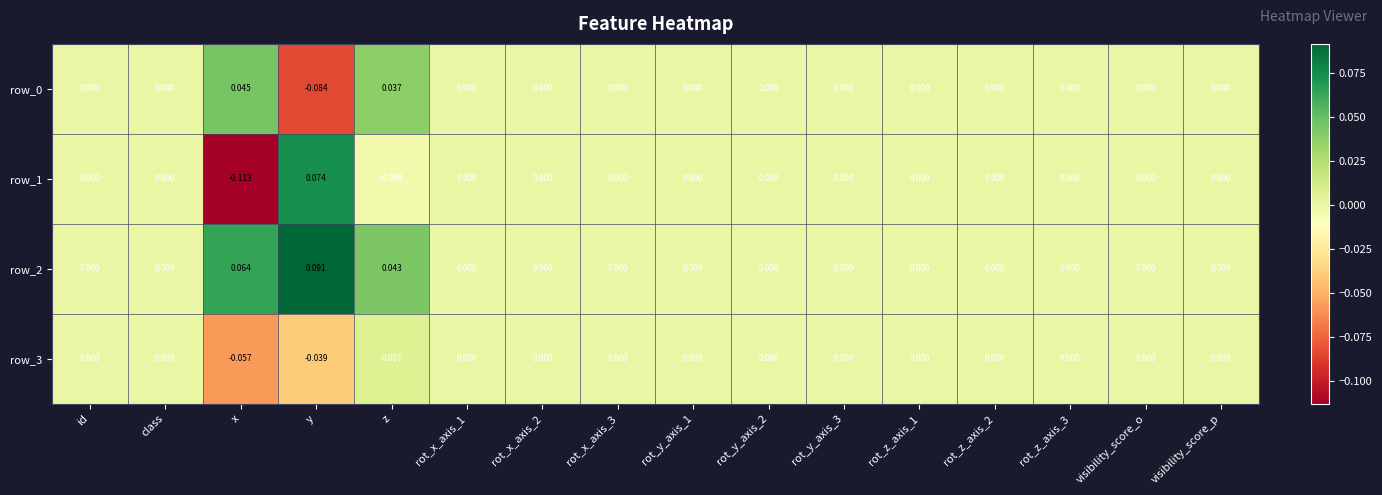

At which label does row_1 reach its minimum?

x